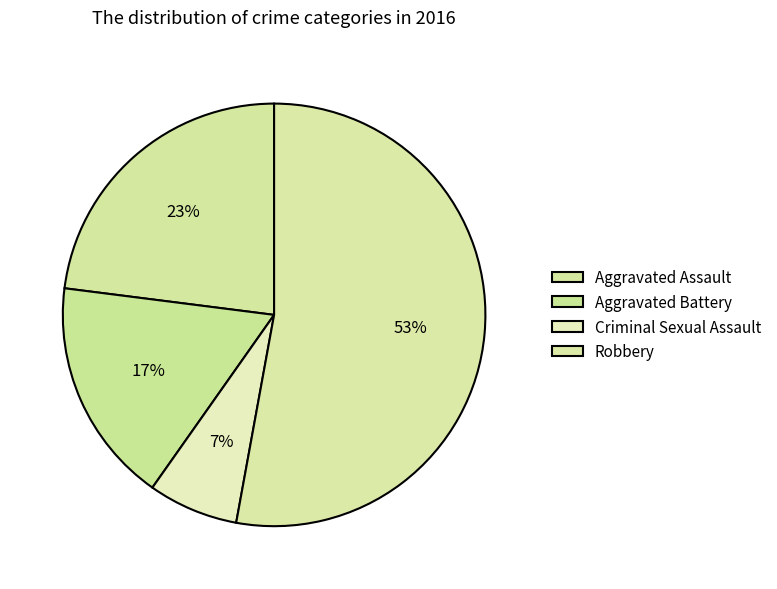

Does Robbery account for over 50% of the chart?

Yes